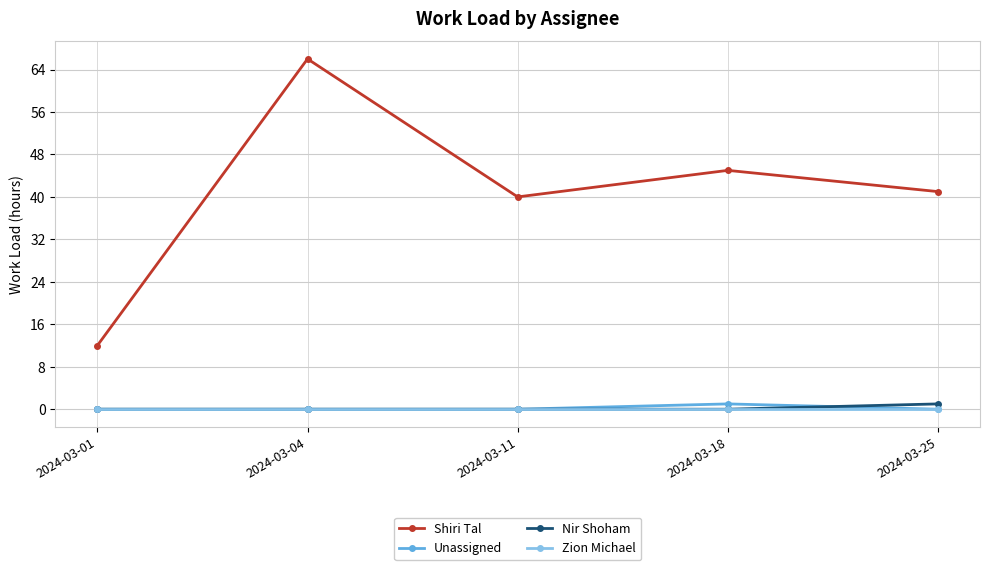

True or false: Zion Michael and Shiri Tal intersect in this chart.

False